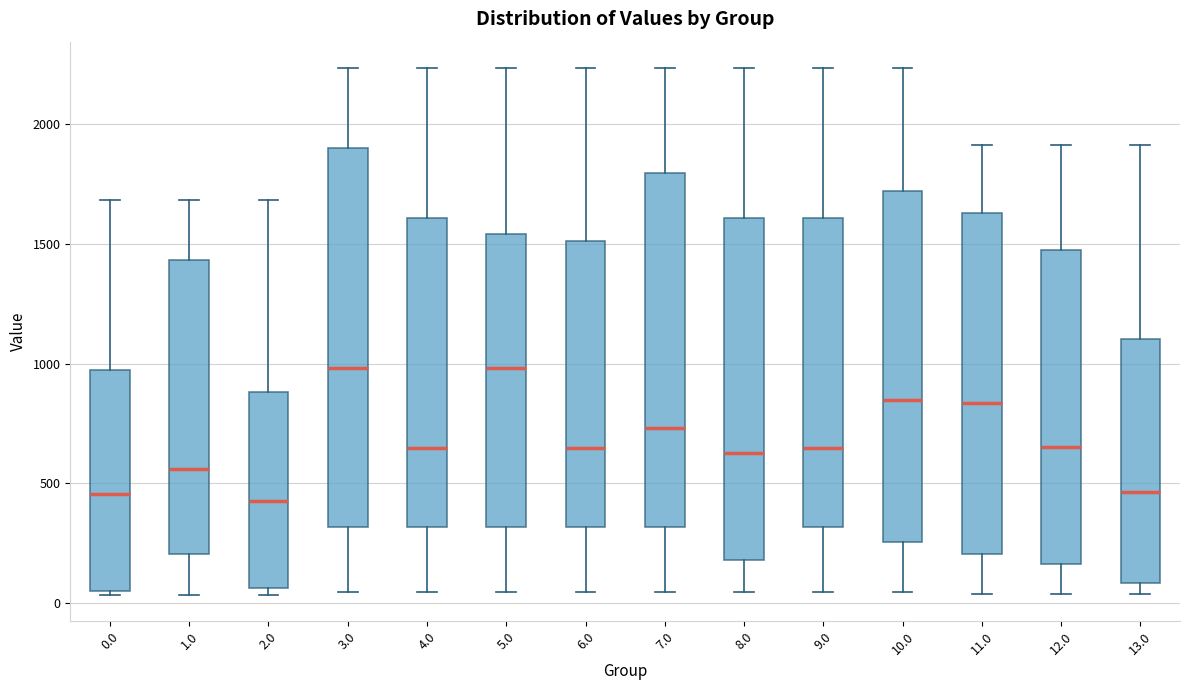

Reading left to right, transcribe this box plot: for each box, give where its median line is, the range the box spans, and where its two whiskers end, as read against the y-axis. The values are not printed on the chart, so give them approximately, as read against the axis.

0.0: median 450, box 50 to 950, whiskers 50 (just below the box's lower edge) to 1700
1.0: median 550, box 200 to 1450, whiskers 50 to 1700
2.0: median 400, box 50 to 900, whiskers 50 (just below the box's lower edge) to 1700
3.0: median 1000, box 300 to 1900, whiskers 50 to 2250
4.0: median 650, box 300 to 1600, whiskers 50 to 2250
5.0: median 1000, box 300 to 1550, whiskers 50 to 2250
6.0: median 650, box 300 to 1500, whiskers 50 to 2250
7.0: median 750, box 300 to 1800, whiskers 50 to 2250
8.0: median 650, box 200 to 1600, whiskers 50 to 2250
9.0: median 650, box 300 to 1600, whiskers 50 to 2250
10.0: median 850, box 250 to 1700, whiskers 50 to 2250
11.0: median 850, box 200 to 1650, whiskers 50 to 1900
12.0: median 650, box 150 to 1500, whiskers 50 to 1900
13.0: median 450, box 100 to 1100, whiskers 50 to 1900